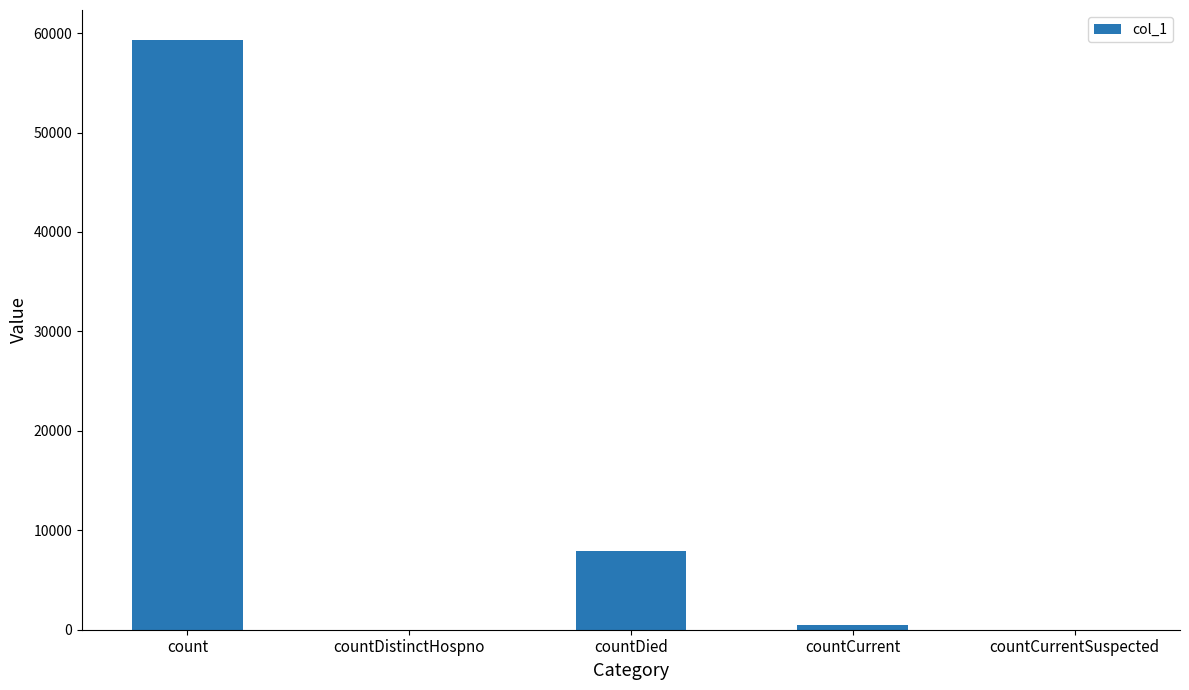

Count the number of categories in the chart.

5